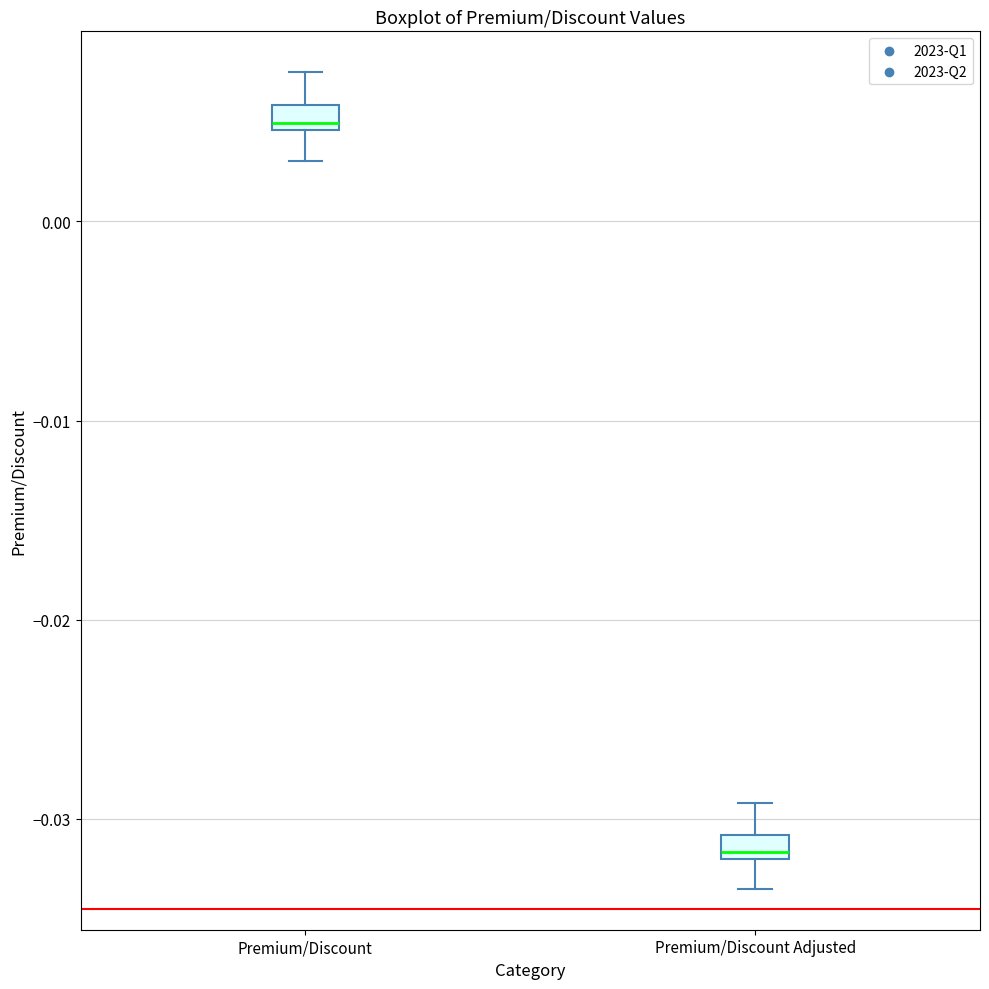

Where is the upper edge of the box for Premium/Discount on the y-axis? The values are not printed on the chart, so give them approximately, as read against the axis.

0.006